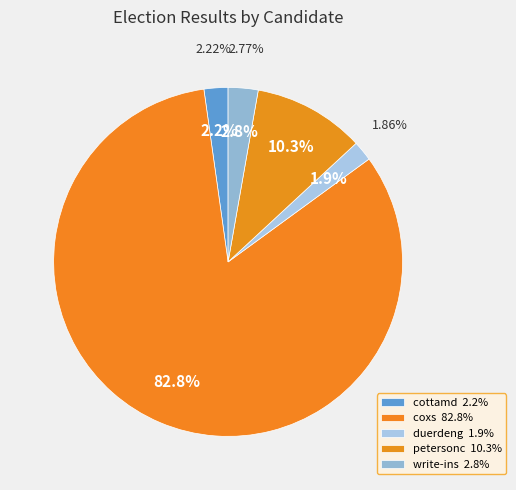

Does any single category account for the majority?

Yes